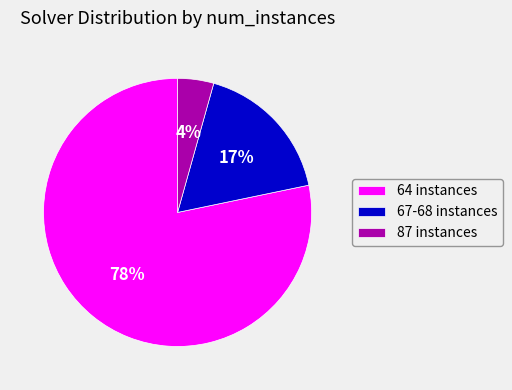

To the nearest percent, what percentage of the pie is 87 instances?

4%